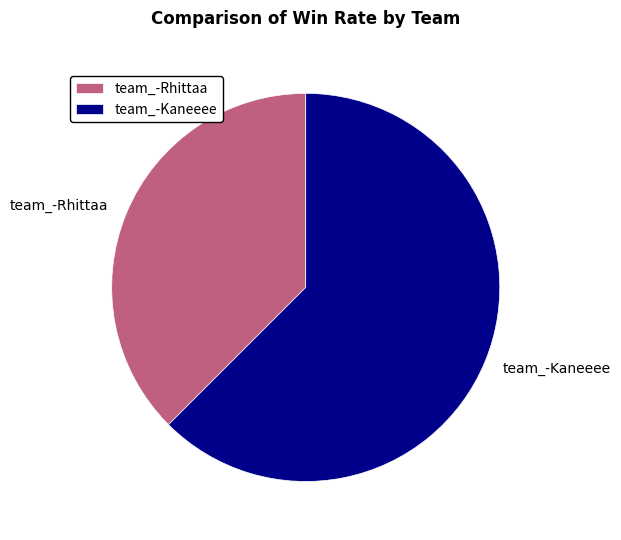

Is there any slice that represents more than half of the pie?

Yes